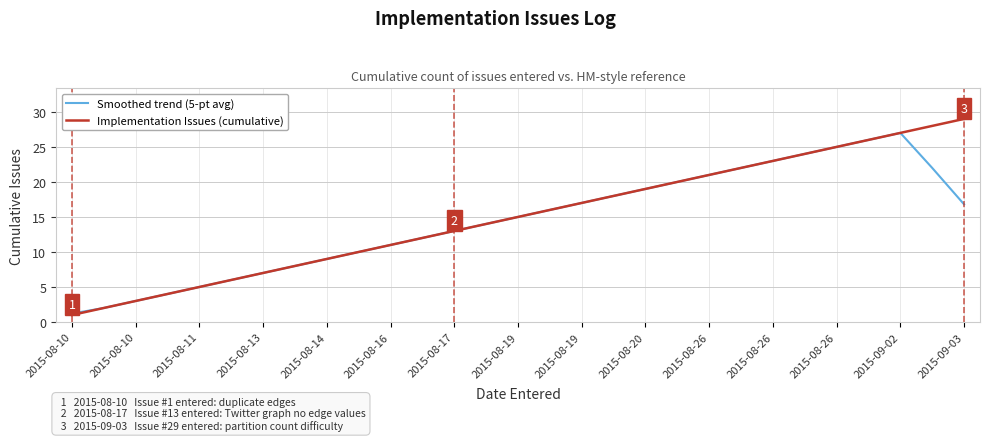

Rank the series by their maximum value, from lowest to highest.

Smoothed trend (5-pt avg), Implementation Issues (cumulative)